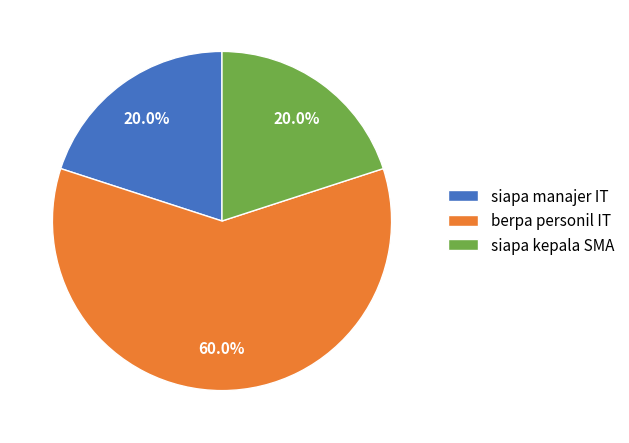

What is the largest slice in the pie chart?

berpa personil IT